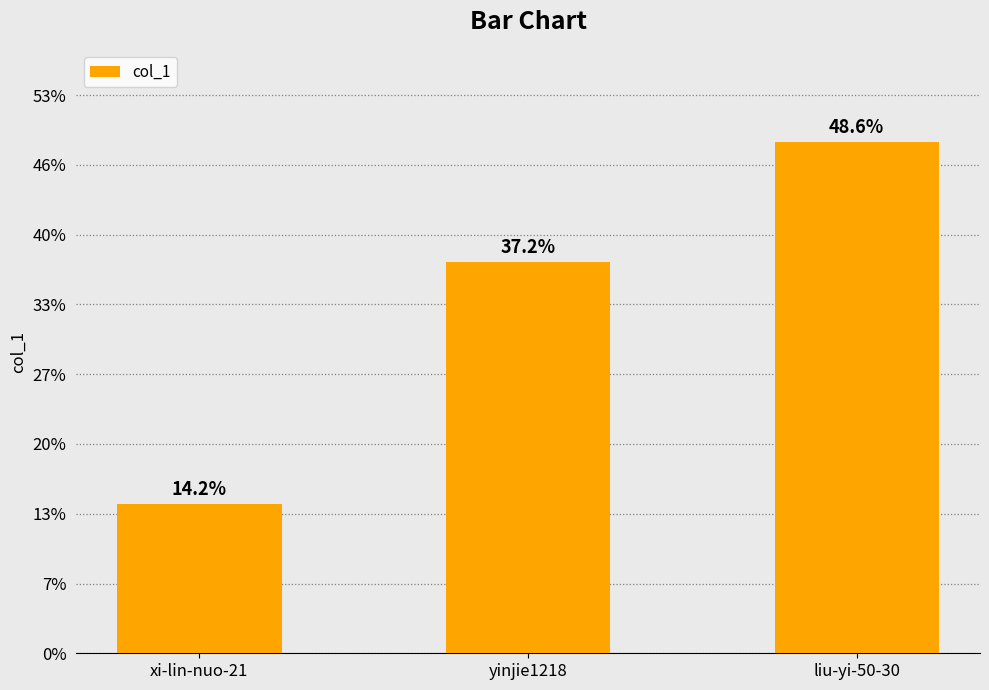

Which category has the lowest value across all series?

xi-lin-nuo-21